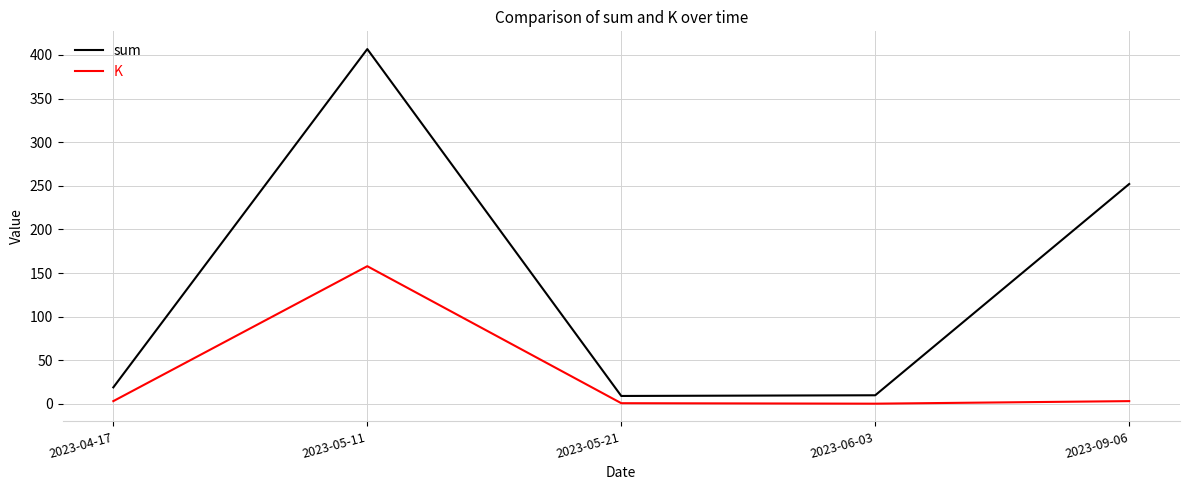

Is it true that K equals 3.1 at 2023-04-17?

True